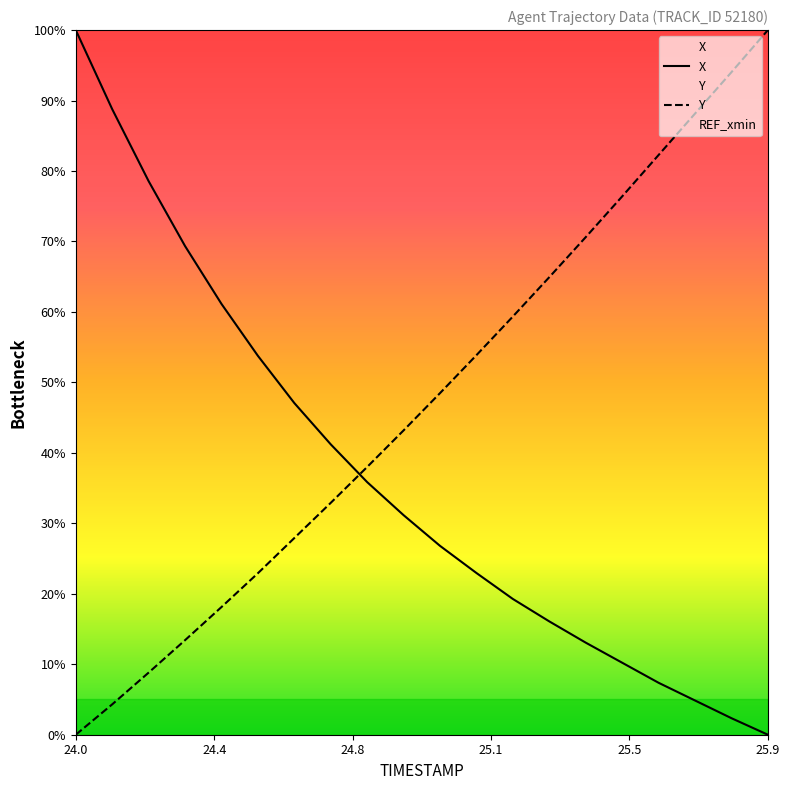

What is the sum of the X values at 25.6 and 24.3?

76.7